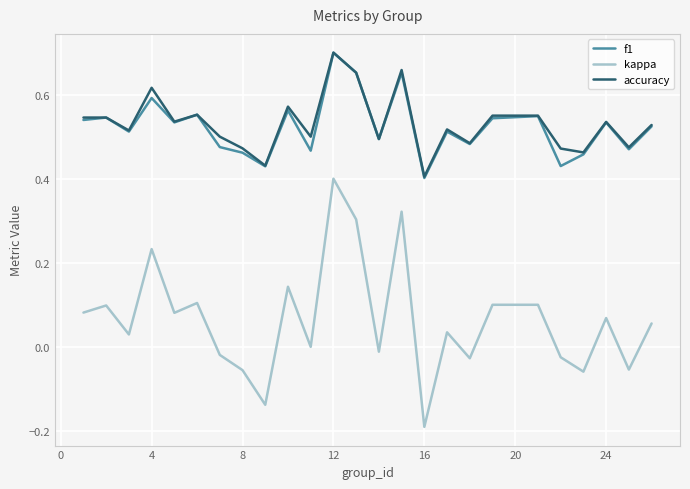

True or false: accuracy and kappa cross at least once.

False